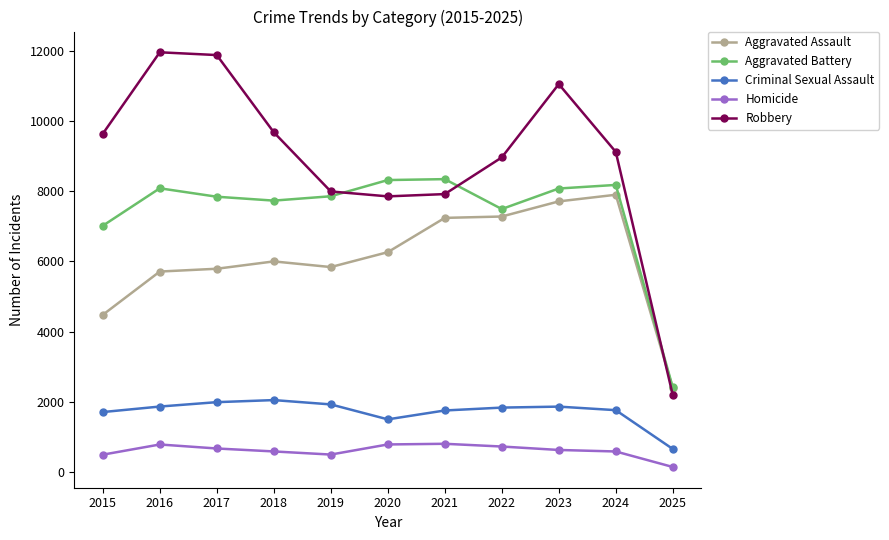

Which category has the lowest value in the Aggravated Assault series?

2025